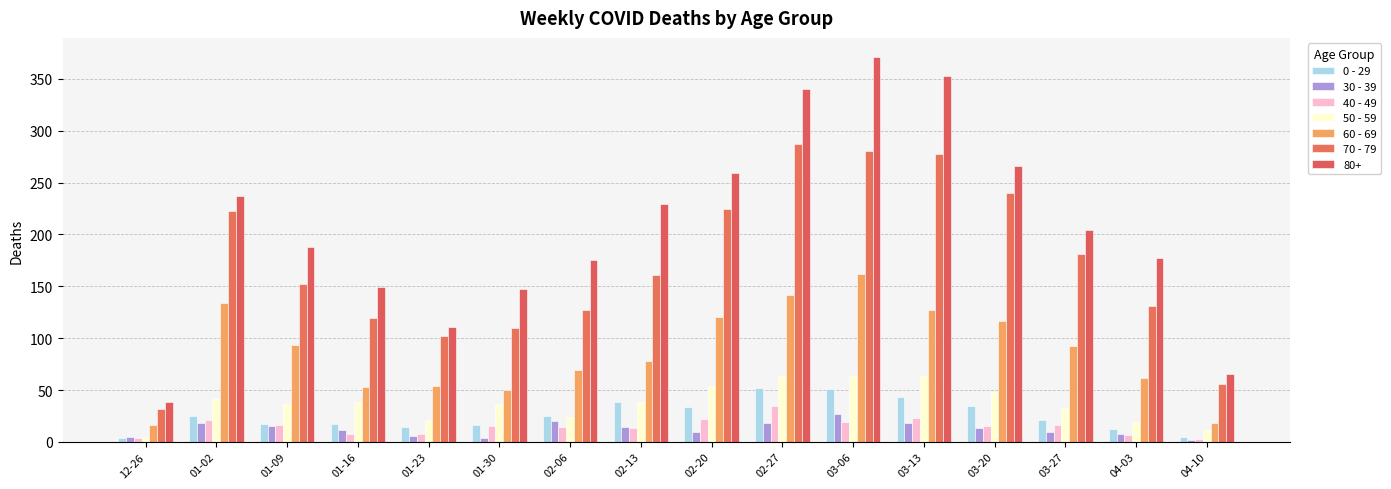

What is the difference between the maximum and minimum values in the 60 - 69 series?

146